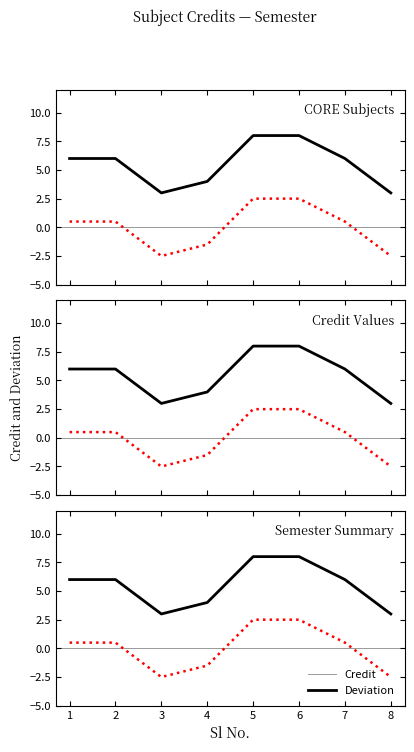

What is the difference between the maximum and minimum values in the Deviation series?

5.0